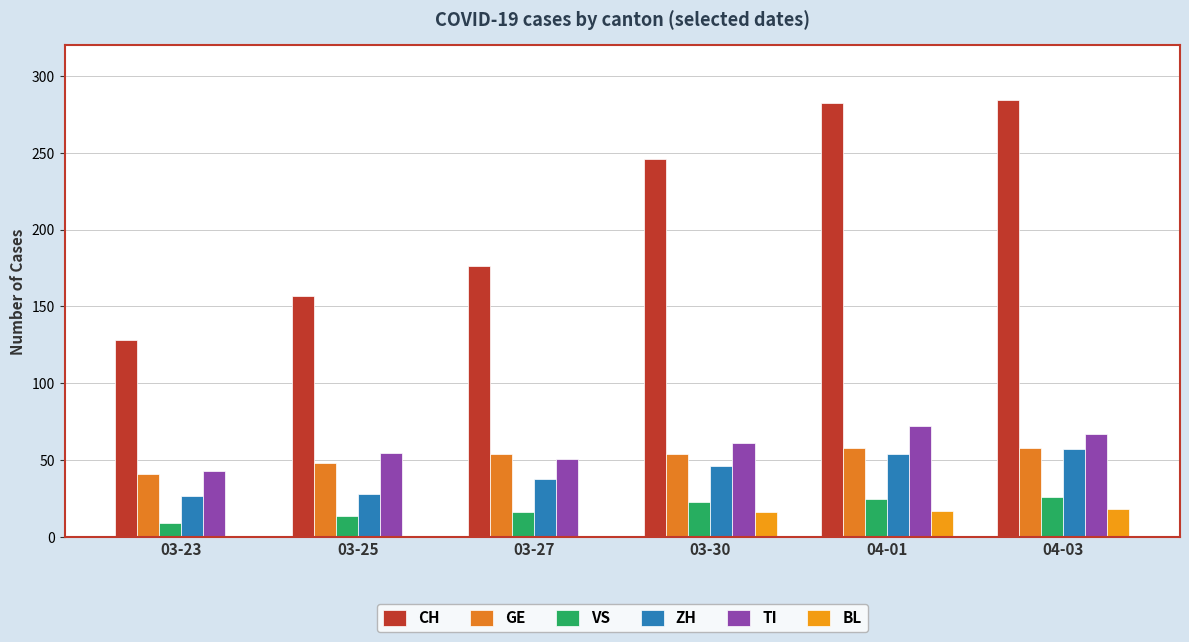

Which has a higher value, 04-03 or 03-25?

04-03